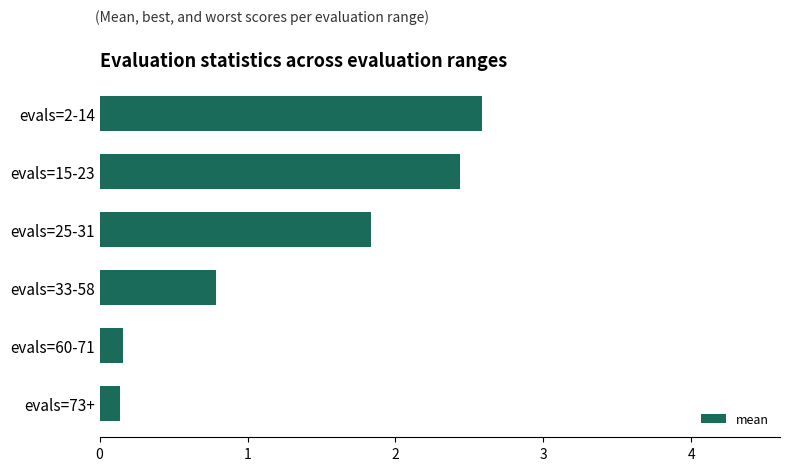

The value at evals=15-23 is 4.0. True or false?

False